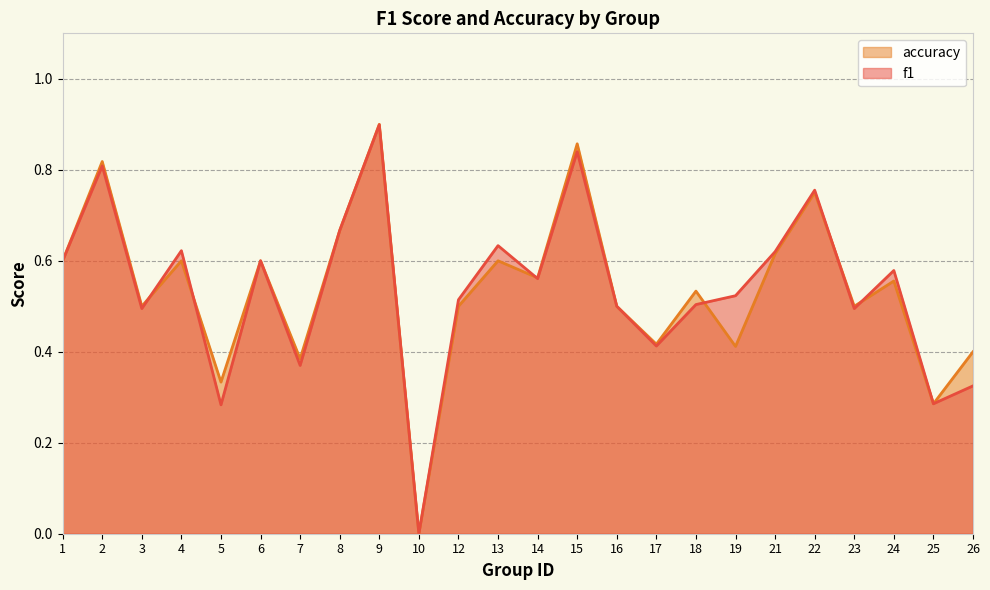

How many values in the f1 series exceed 0?

23